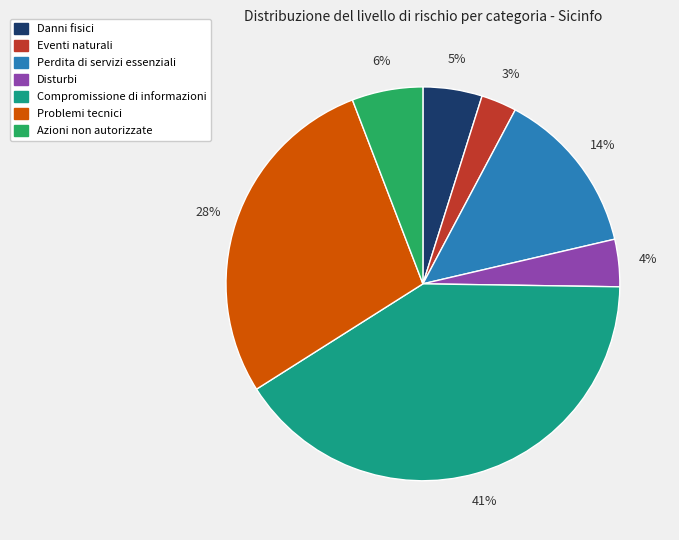

Which category has the smallest portion of the pie?

Eventi naturali